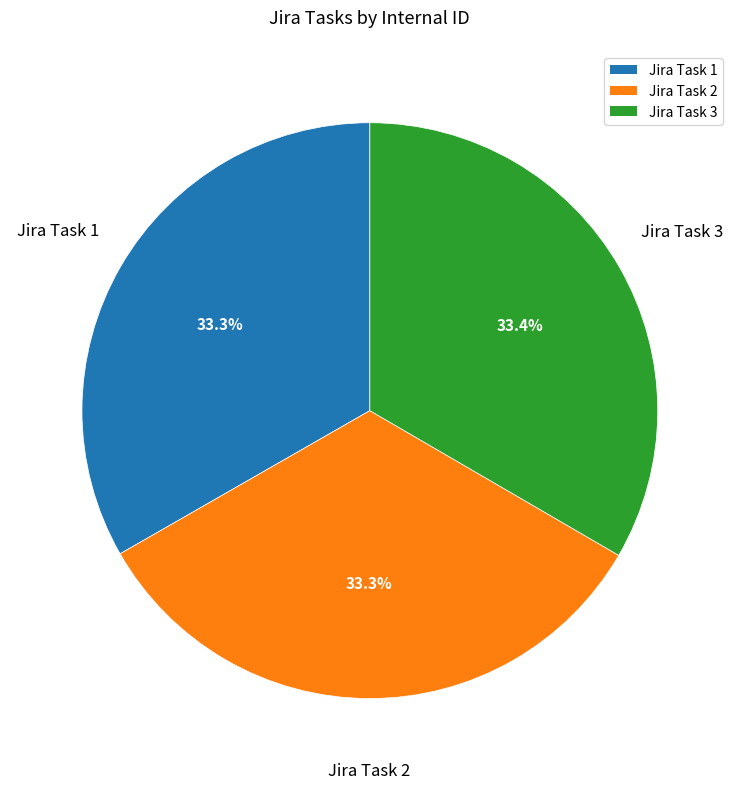

Does Jira Task 1 account for over 50% of the chart?

No